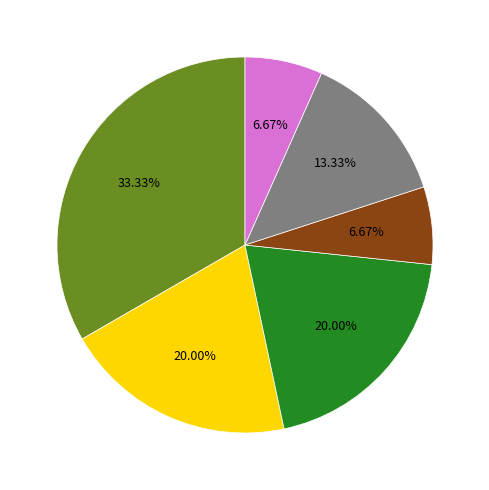

Does any single category account for the majority?

No